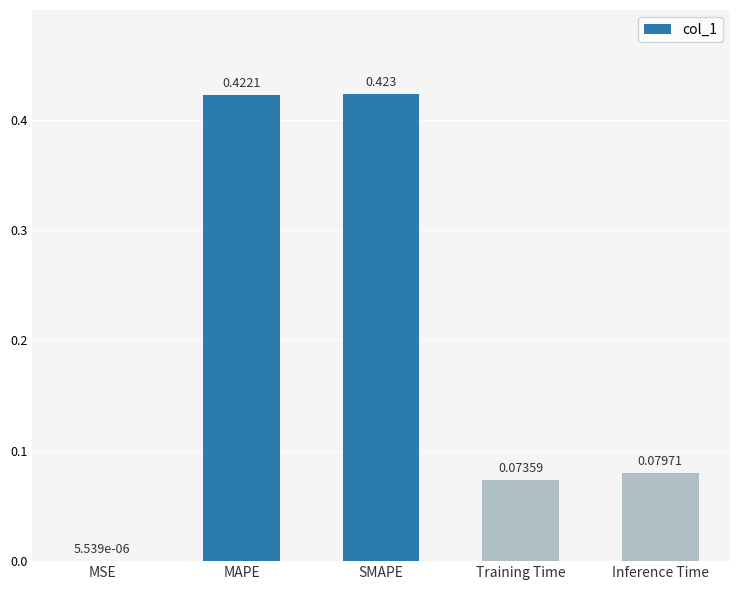

At which label is the value closest to 0?

MSE